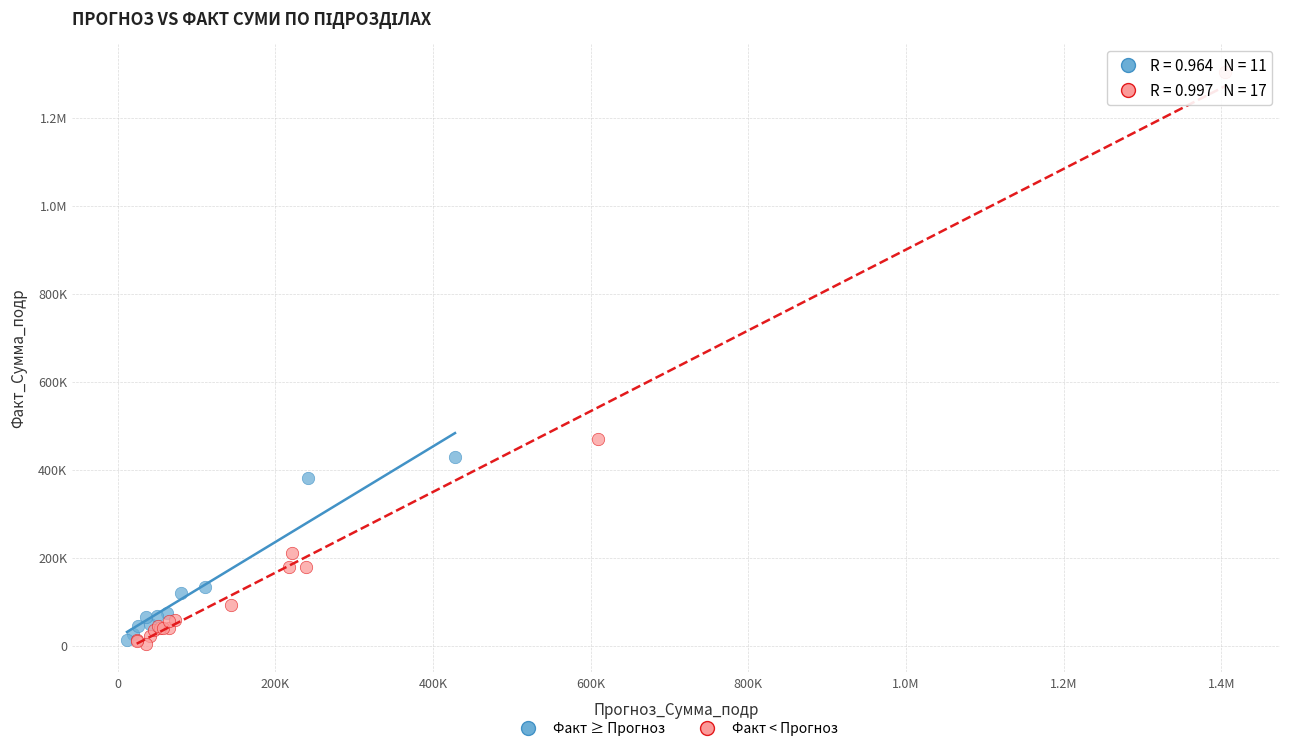

What are all the series names shown in the legend?

Факт ≥ Прогноз, Факт < Прогноз